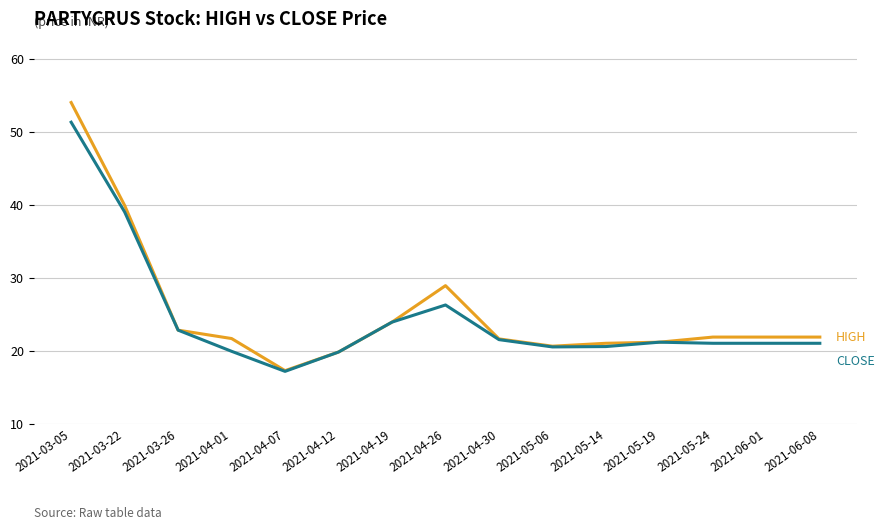

What is the total value across all series at 2021-04-19?

47.8